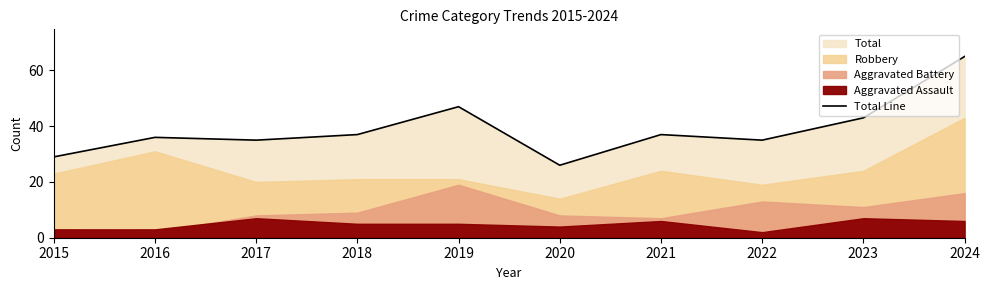

Reading left to right, list all the values displayed in this chart.

2015=29	2016=36	2017=35	2018=37	2019=47	2020=26	2021=37	2022=35	2023=43	2024=65